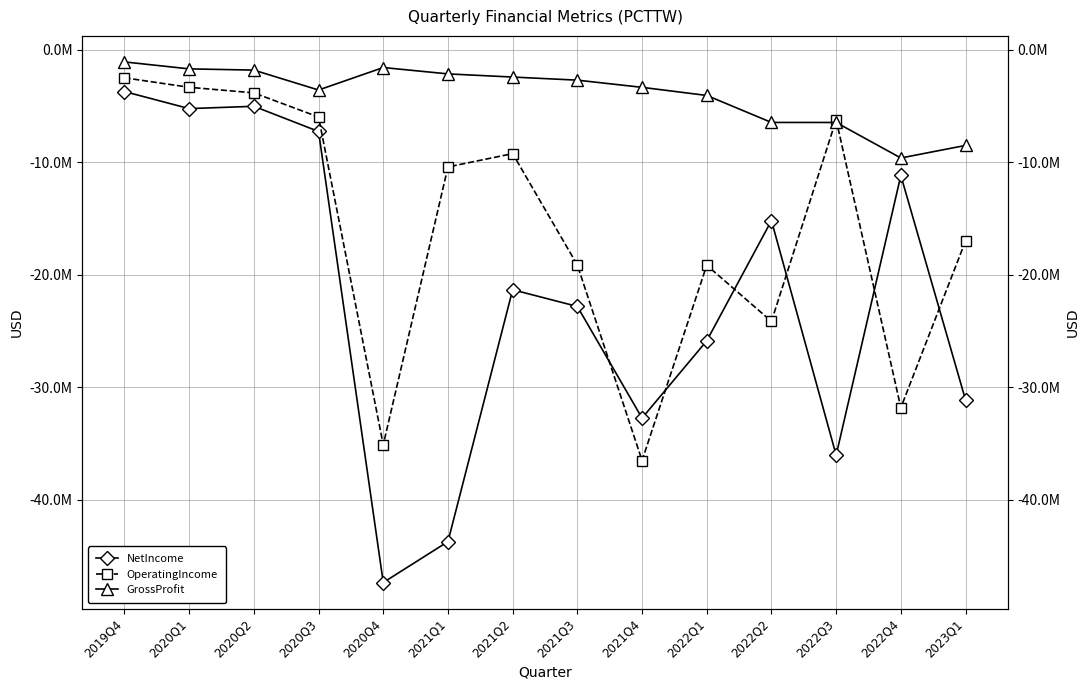

True or false: OperatingIncome and NetIncome cross at least once.

True